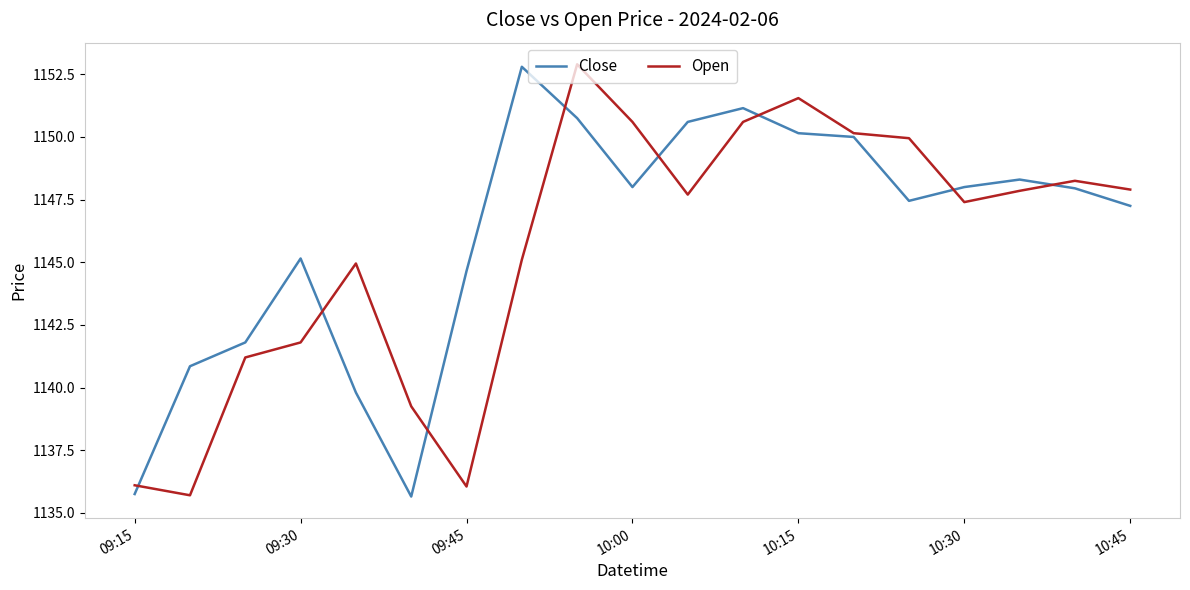

What is the minimum value for Open?

1135.7